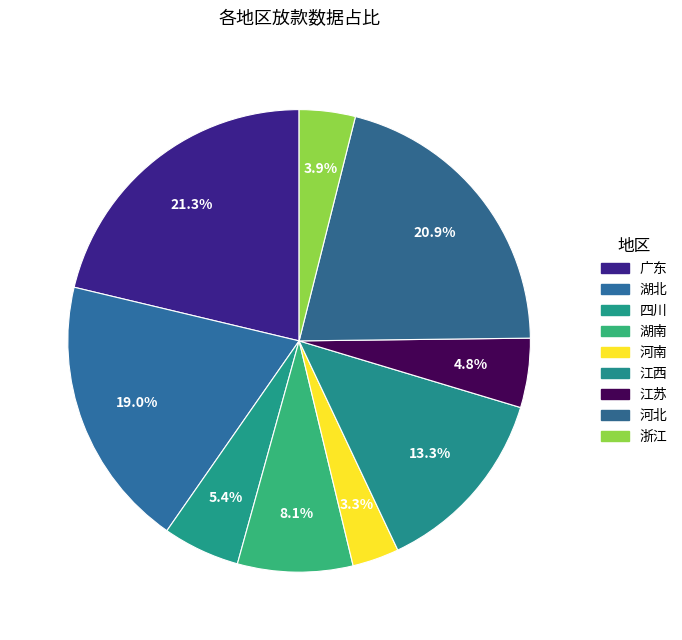

Is there a majority slice in this chart?

No